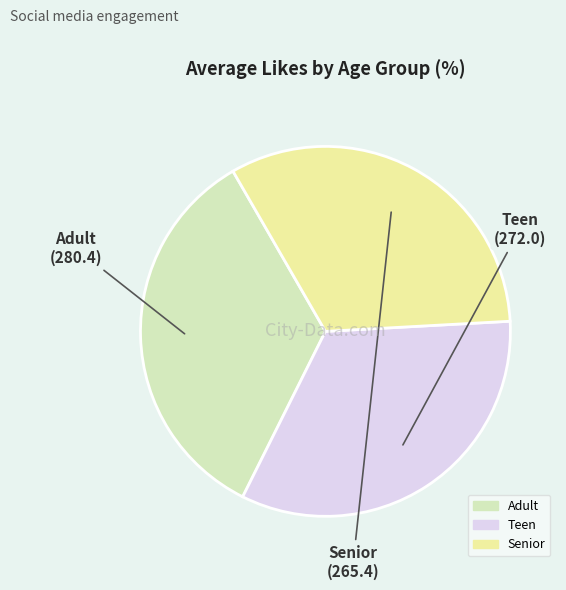

True or false: Teen accounts for 20% of the total.

False